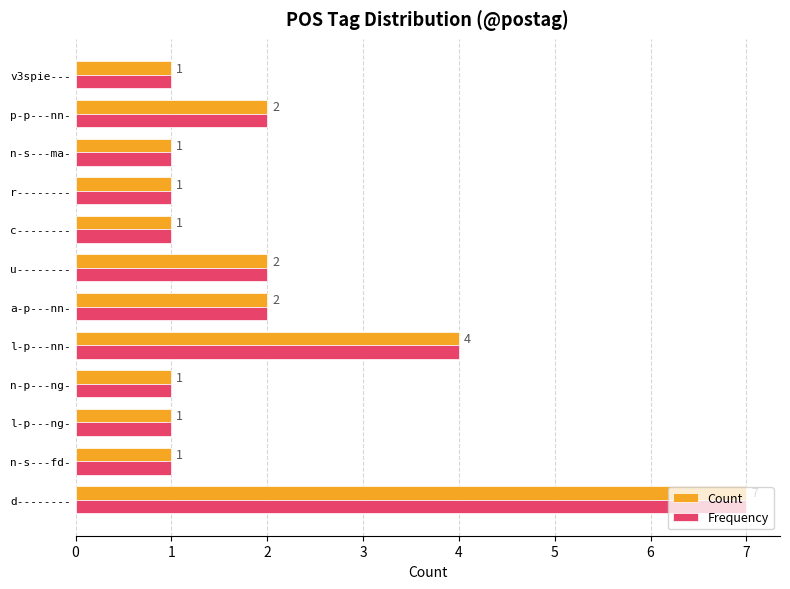

What is the greatest value displayed?

7